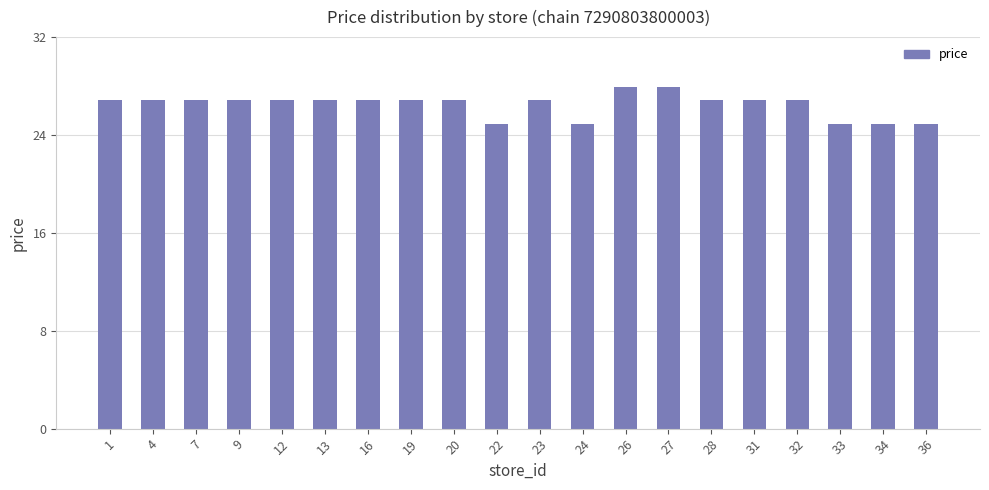

What is the sum of the values at 31 and 28?

53.8